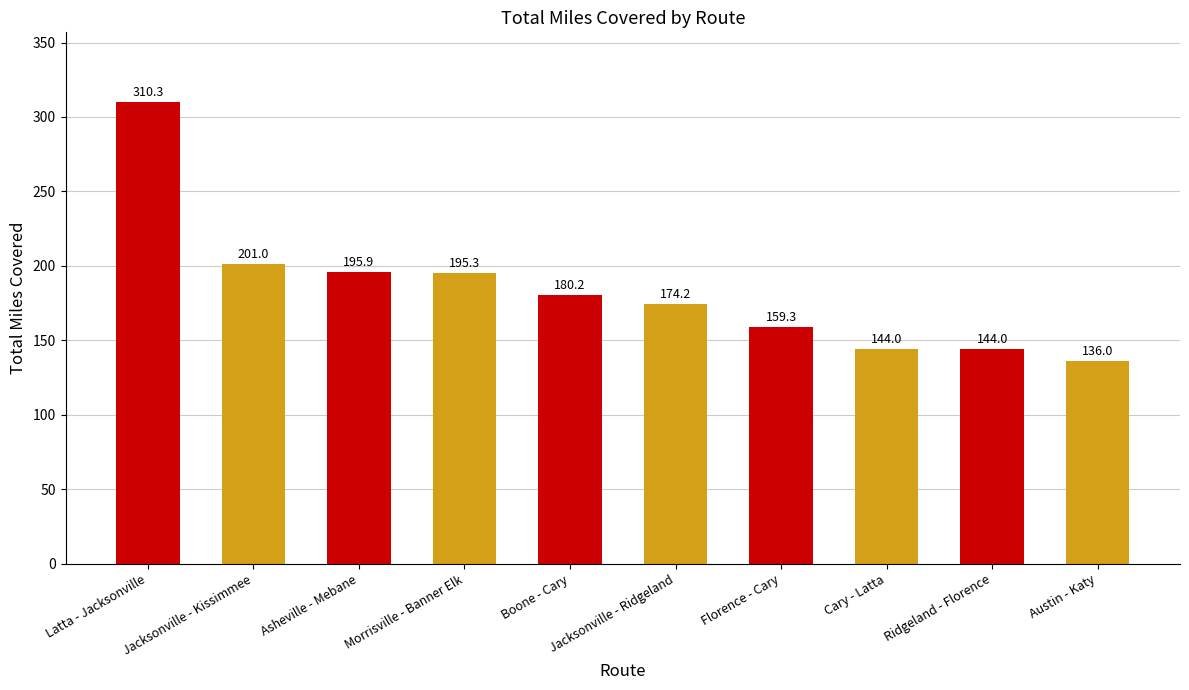

What is the average value?

184.0